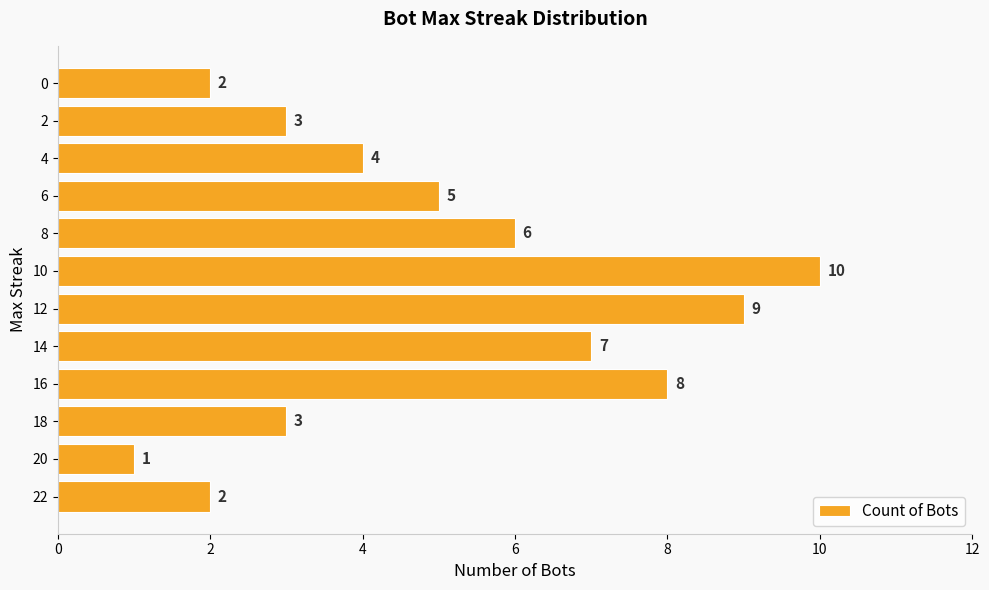

Read the value at 2.

3